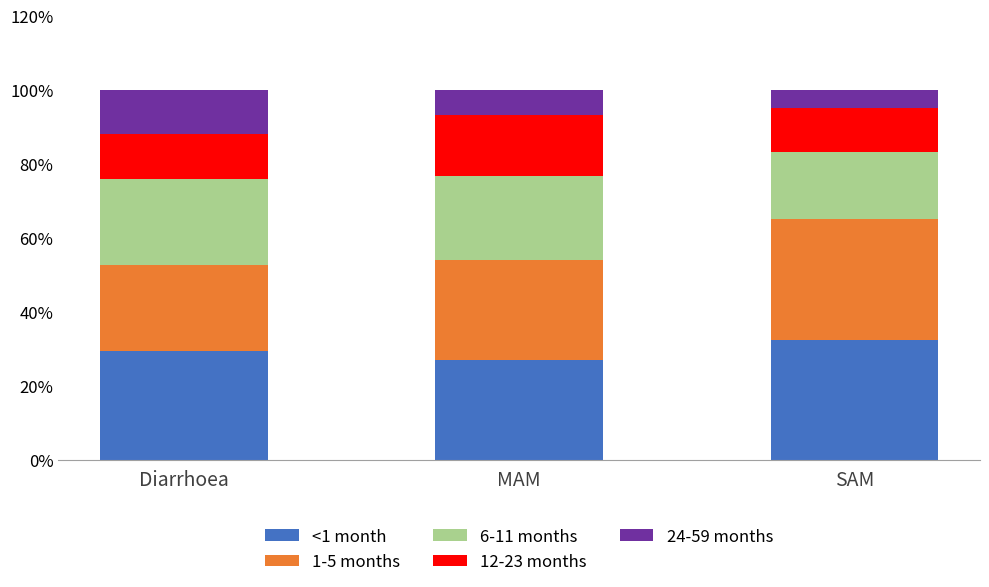

What is the label of the 1st bar from the left?

Diarrhoea